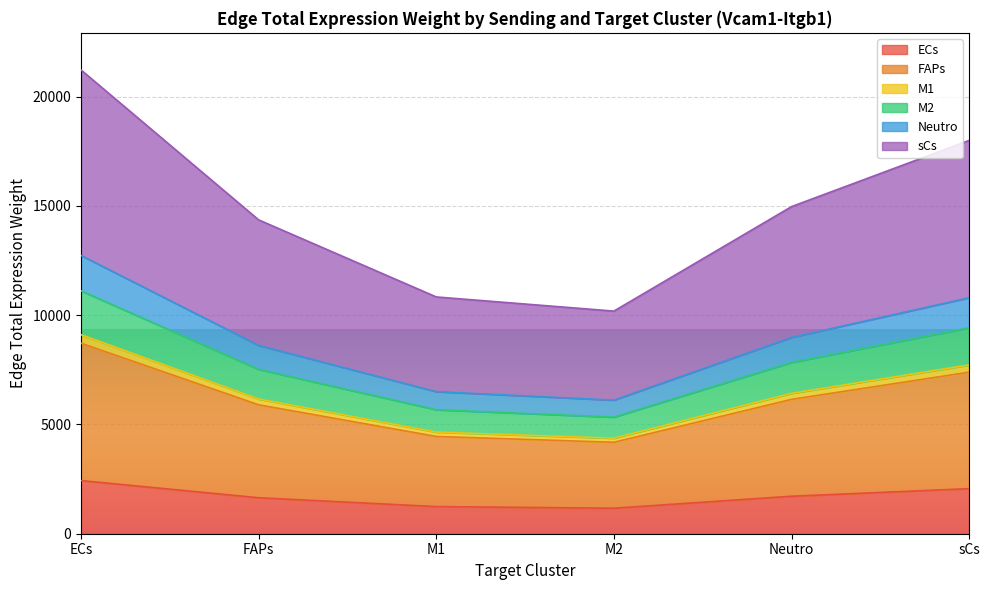

How many lines are shown in the chart?

6